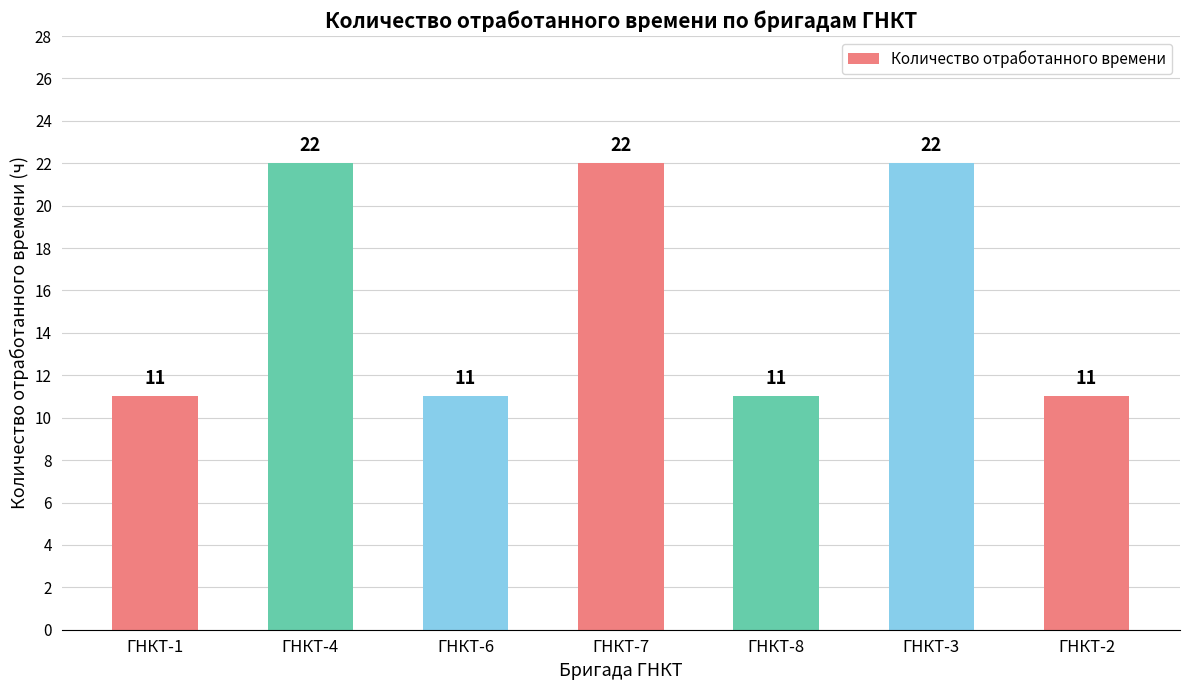

How many values are between 11 and 22?

7